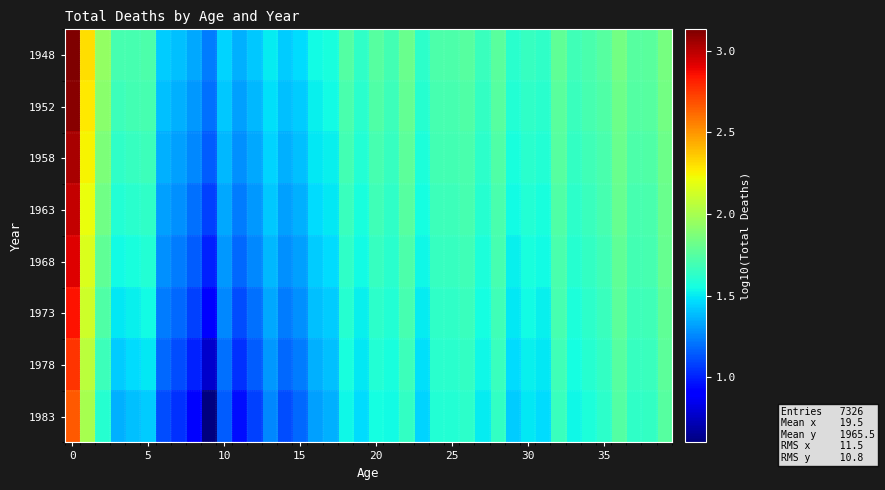

Rank the series by their maximum value, from highest to lowest.

1948, 1952, 1958, 1963, 1968, 1973, 1978, 1983